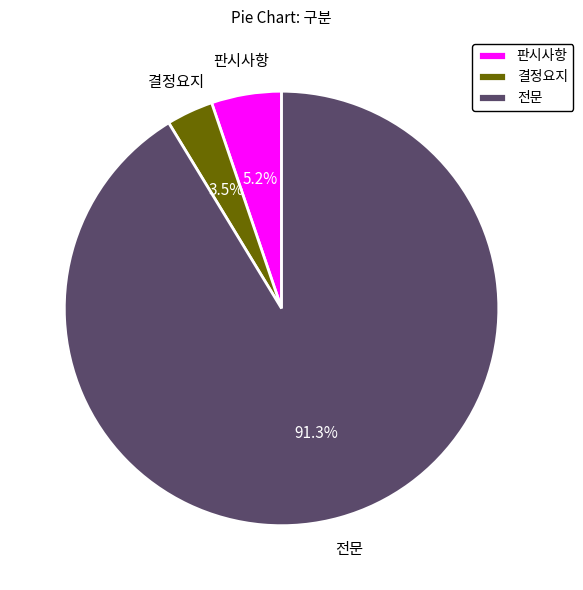

Rank the categories by value from lowest to highest.

결정요지, 판시사항, 전문